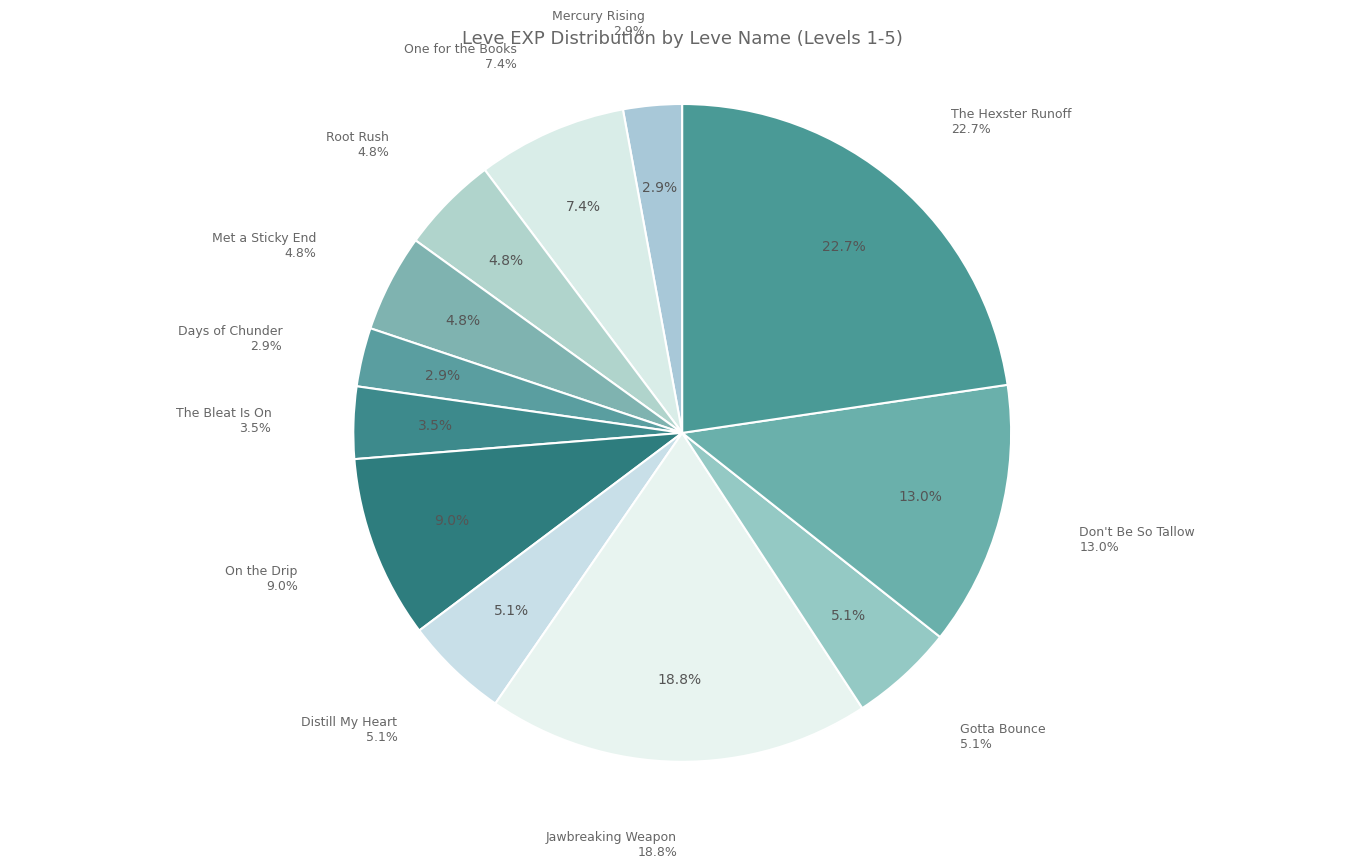

To the nearest percent, what percentage of the pie is On the Drip (3)?

9%